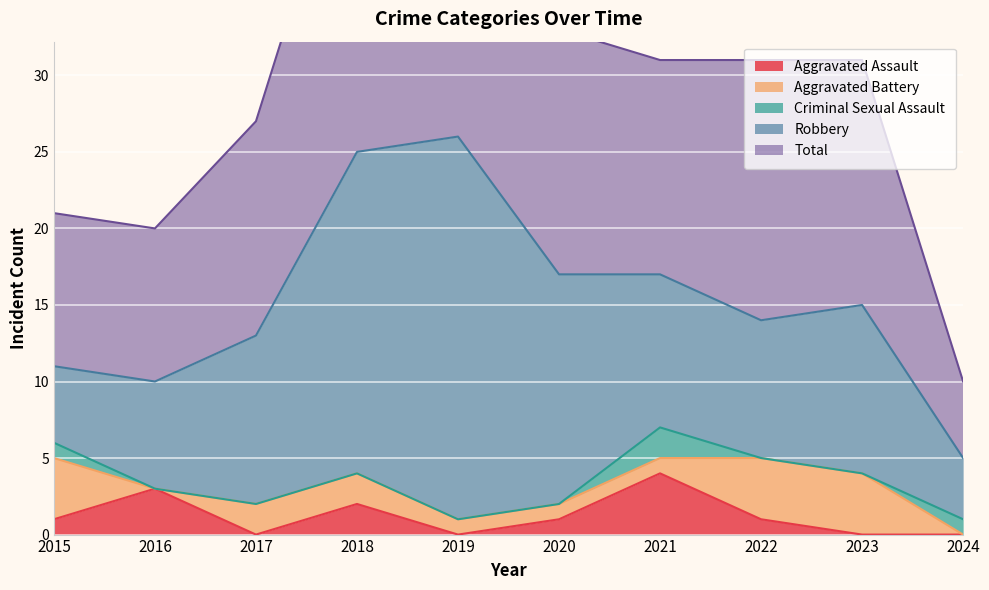

True or false: Robbery and Criminal Sexual Assault cross at least once.

False